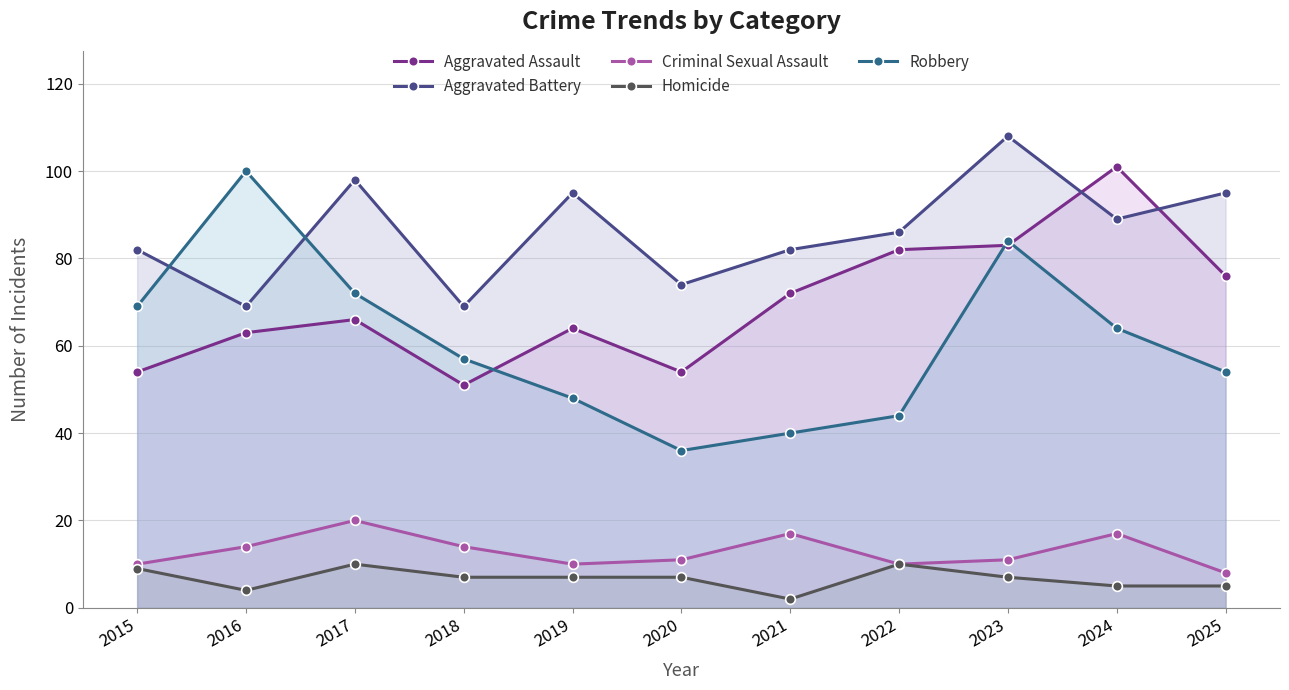

At how many categories does at least one series exceed 7?

11